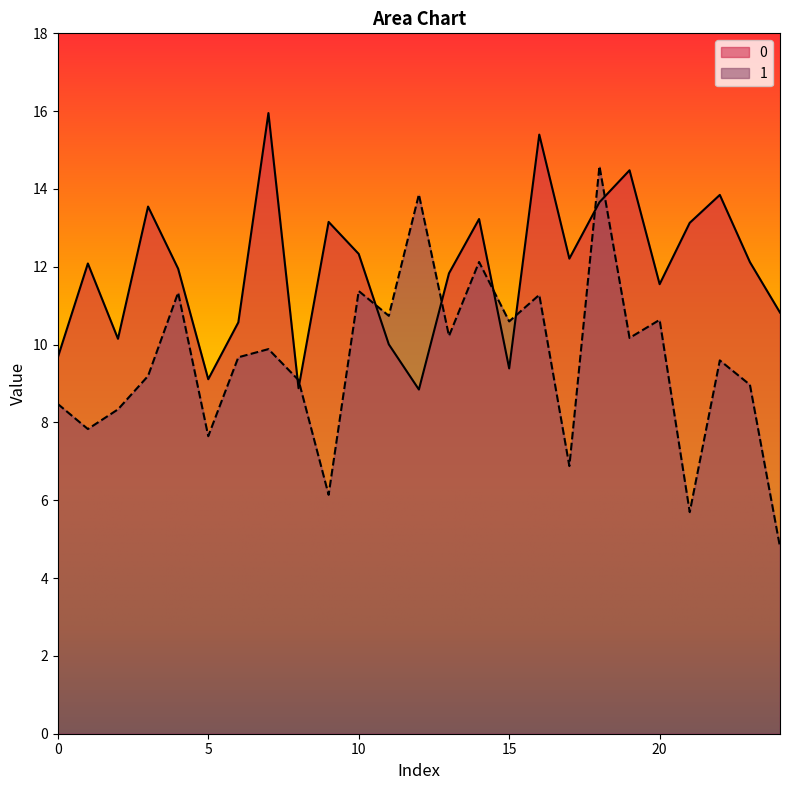

What is the value of the 1 point at the 3rd from the left?

8.3